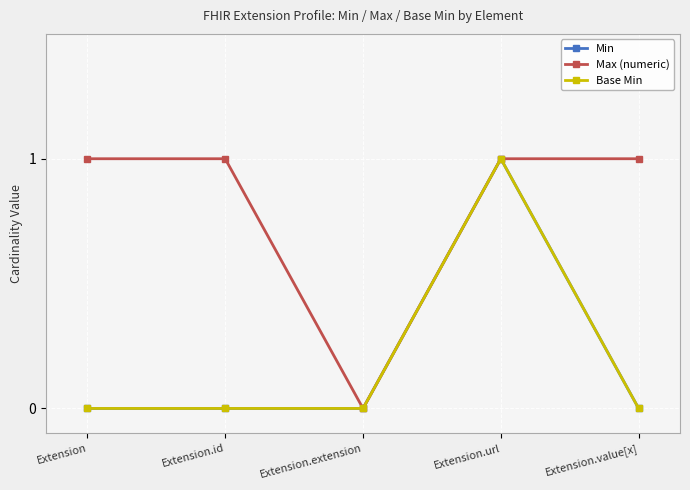

The Min series shows 0 at Extension.id. True or false?

False